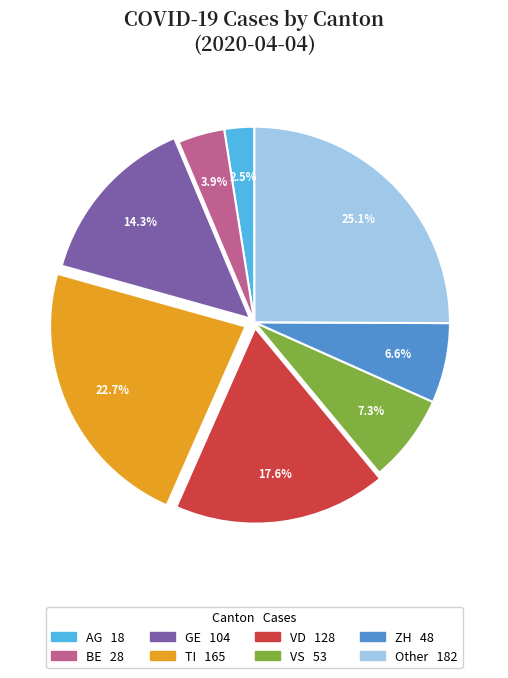

How many slices are in this pie chart?

8